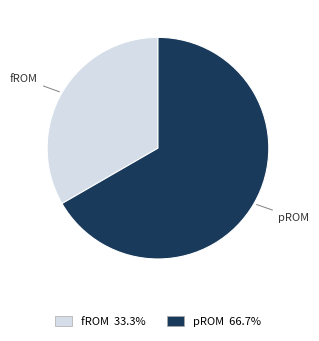

The fROM slice represents 33% of the pie. True or false?

True